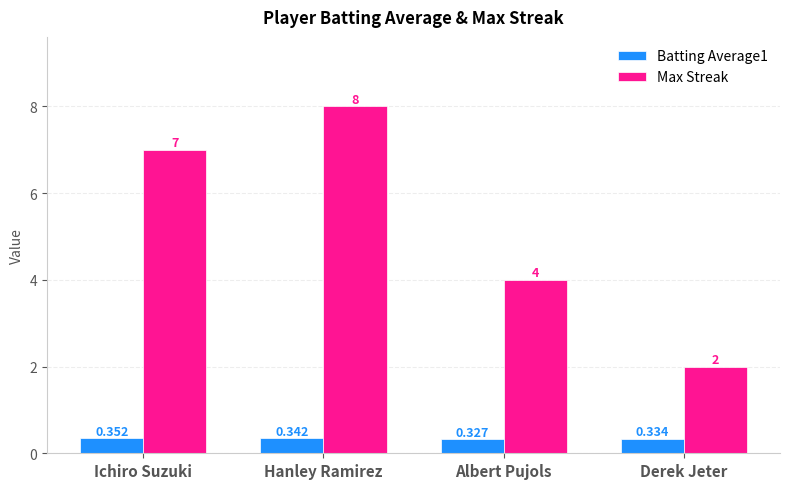

What is the label of the 4th bar from the right?

Ichiro Suzuki